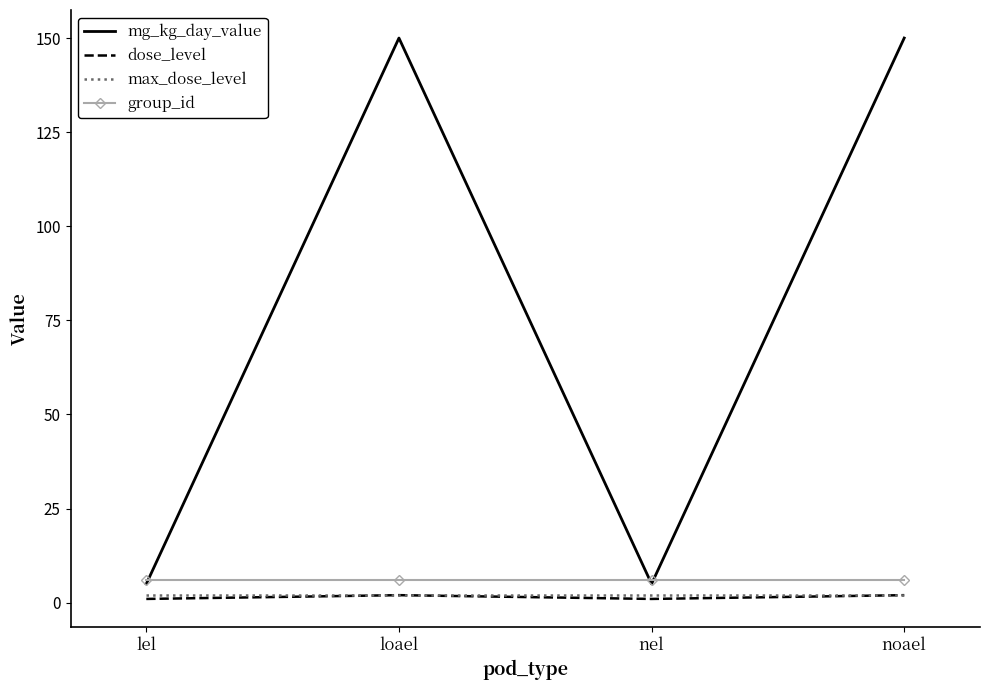

Reading right to left, extract all data points from this chart.

mg_kg_day_value: noael=150	nel=5	loael=150	lel=5
dose_level: noael=2	nel=1	loael=2	lel=1
max_dose_level: noael=2	nel=2	loael=2	lel=2
group_id: noael=6	nel=6	loael=6	lel=6